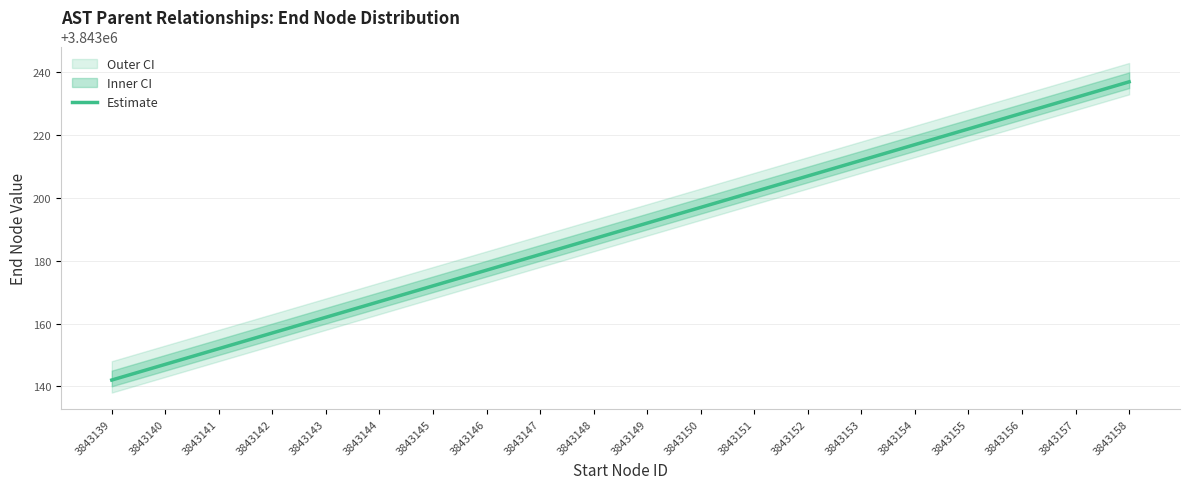

List the labels in order of value, largest first.

3843158, 3843157, 3843156, 3843155, 3843154, 3843153, 3843152, 3843151, 3843150, 3843149, 3843148, 3843147, 3843146, 3843145, 3843144, 3843143, 3843142, 3843141, 3843140, 3843139